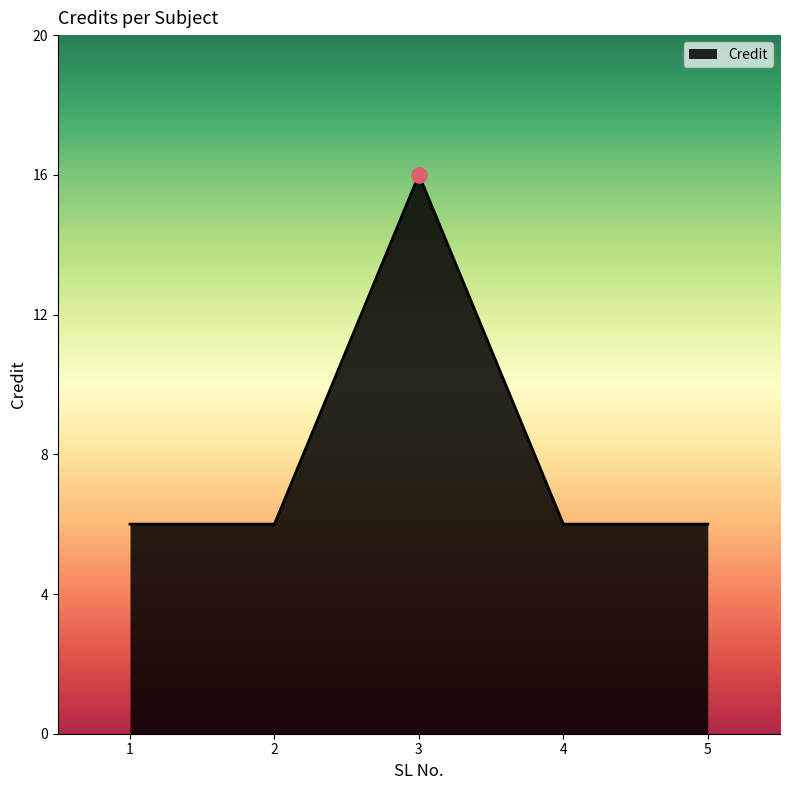

What is the ratio of the value at 3 to the value at 5?

2.7